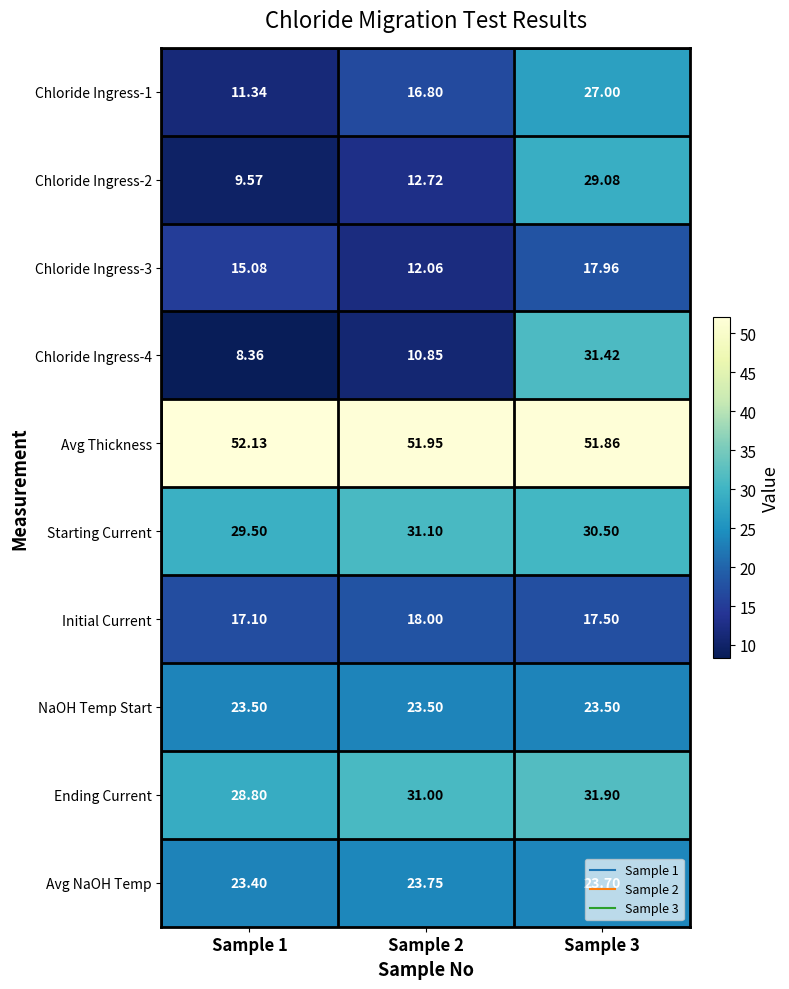

Is the value of NaOH Temp Start at Sample 2 greater than the value of Avg Thickness at Sample 3?

No